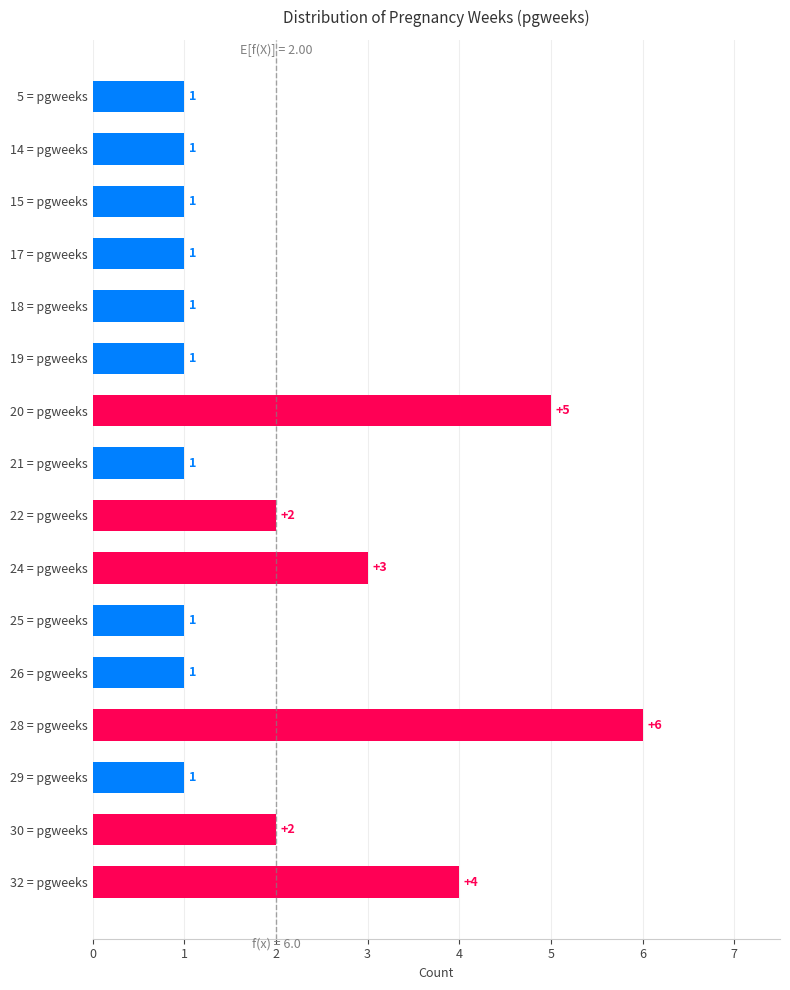

How many distinct data groups are displayed?

1